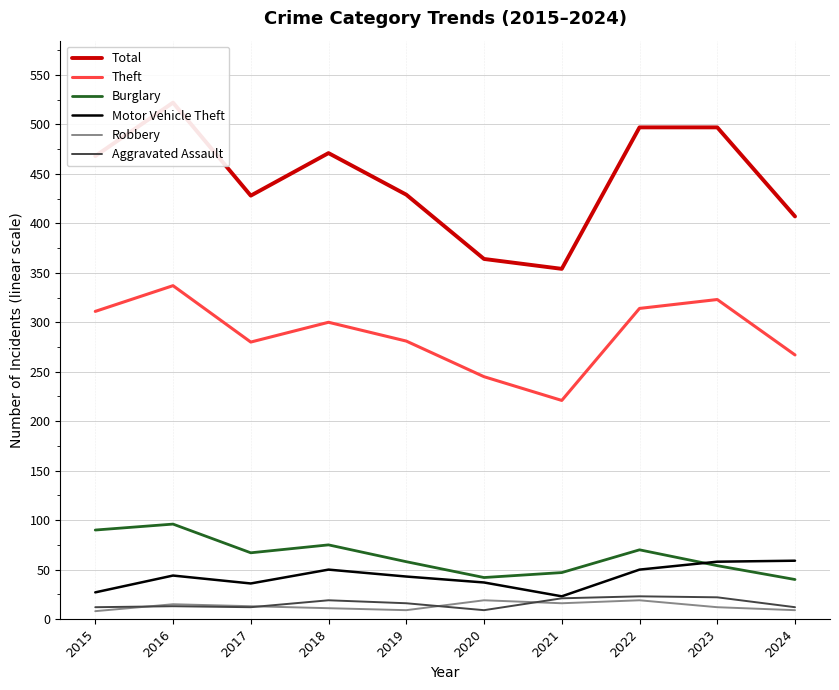

What are all the series names shown in the legend?

Total, Theft, Burglary, Motor Vehicle Theft, Robbery, Aggravated Assault